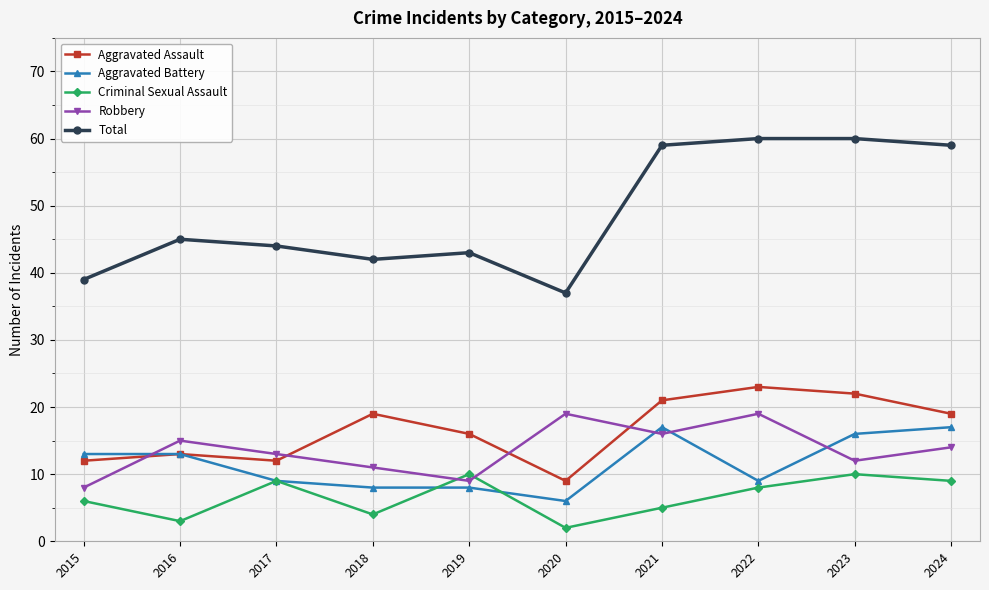

Which series has the largest total across all categories?

Total